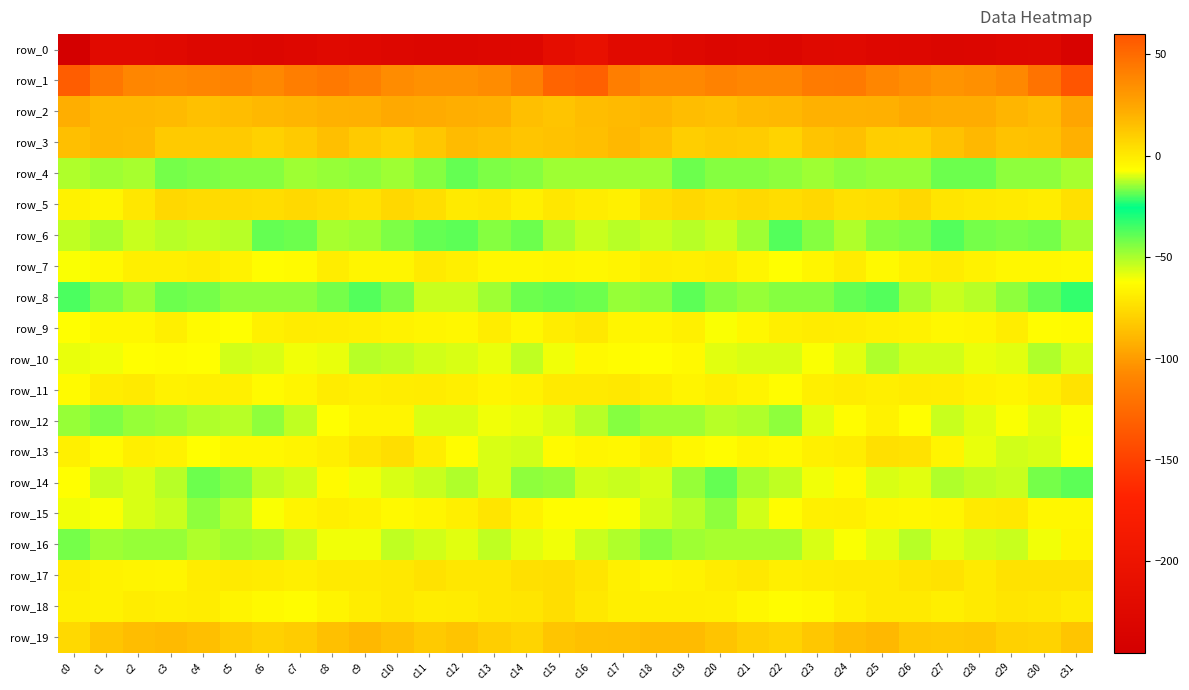

What is the sum of all row_19 values?

416.1